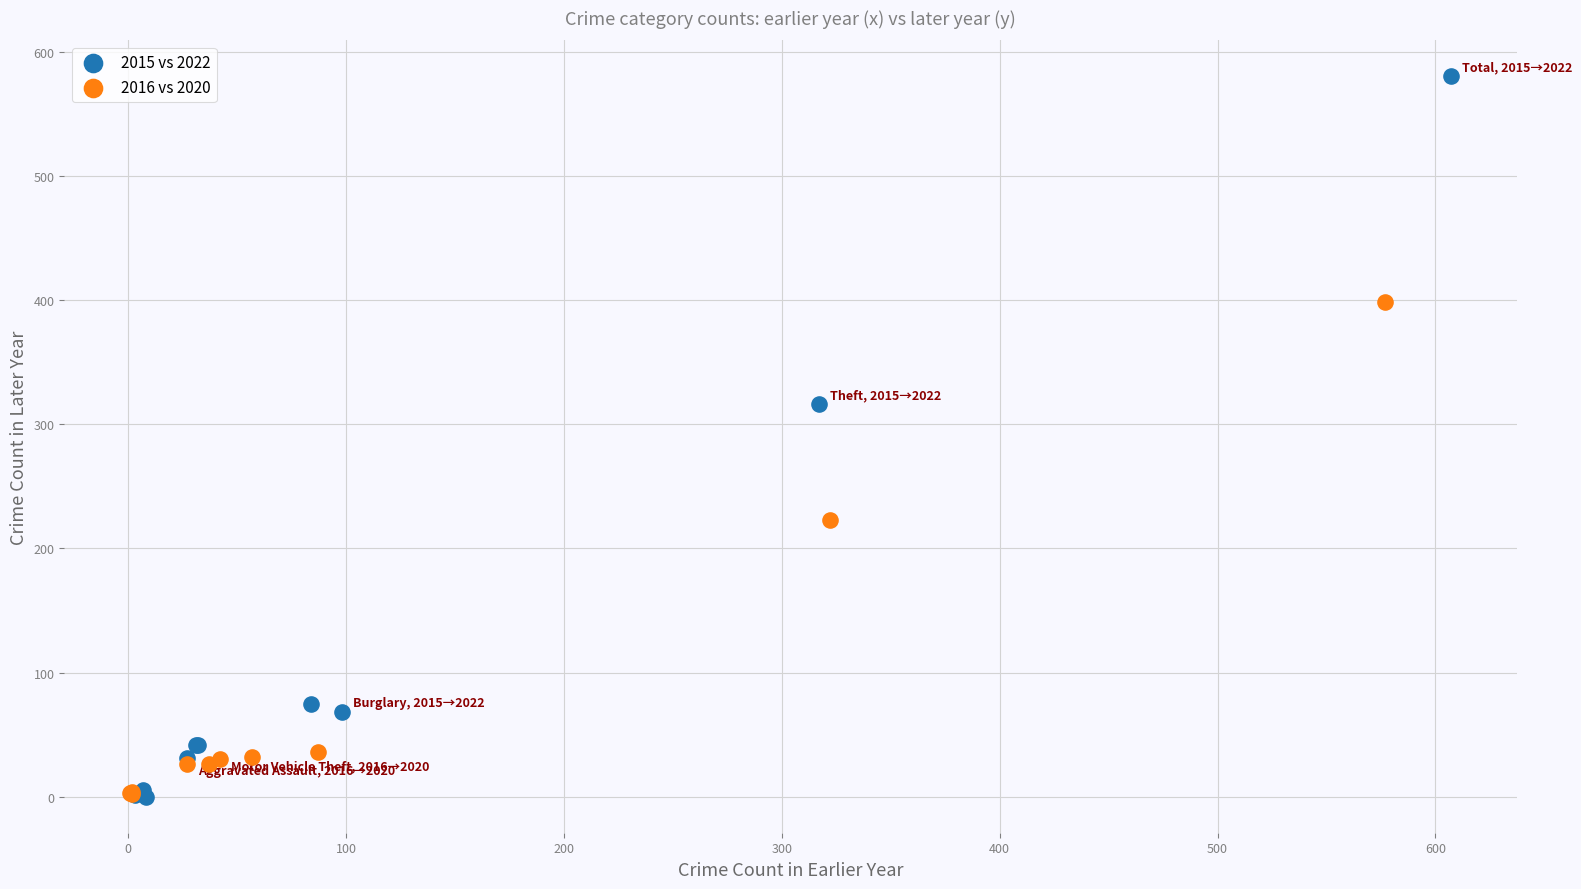

Which series reaches the maximum Y coordinate?

2015 vs 2022